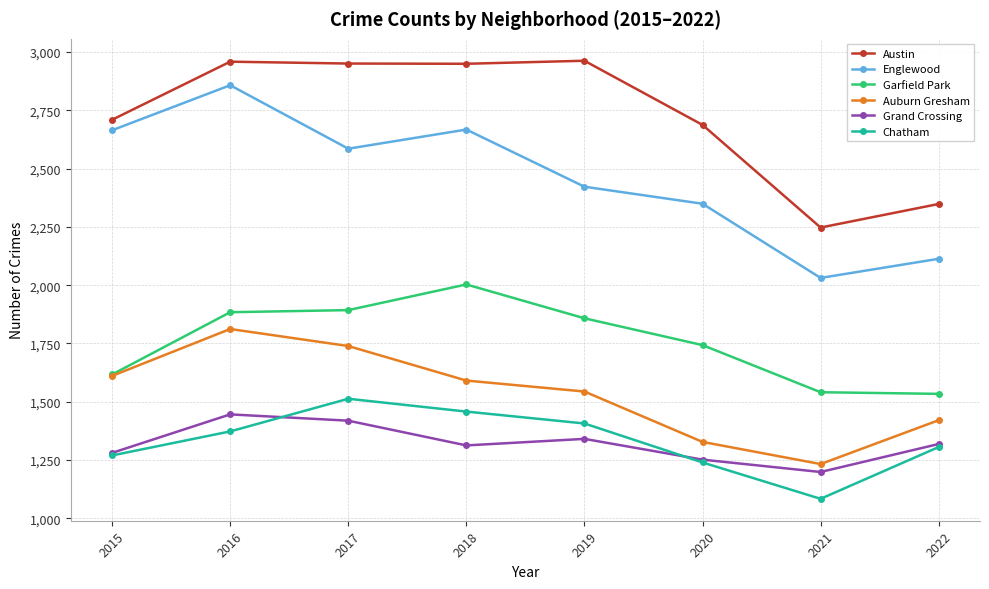

True or false: Austin and Chatham intersect in this chart.

False